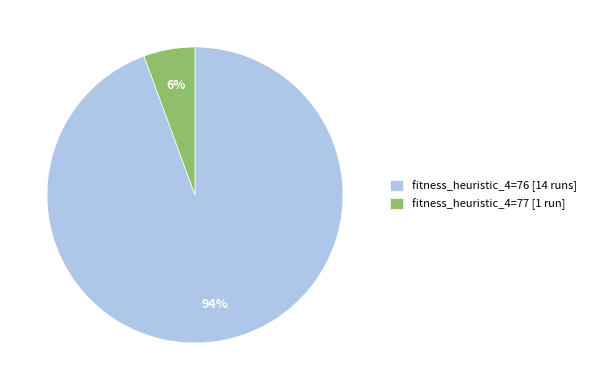

To the nearest percent, what is the average slice percentage?

50%